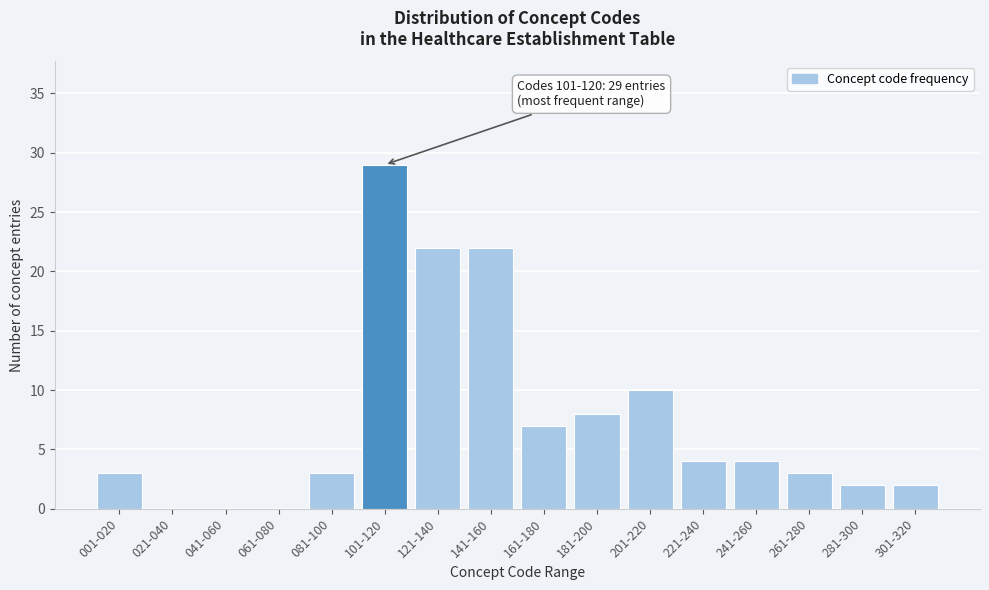

Reading left to right, list all the values displayed in this chart.

001-020=3	021-040=0	041-060=0	061-080=0	081-100=3	101-120=29	121-140=22	141-160=22	161-180=7	181-200=8	201-220=10	221-240=4	241-260=4	261-280=3	281-300=2	301-320=2